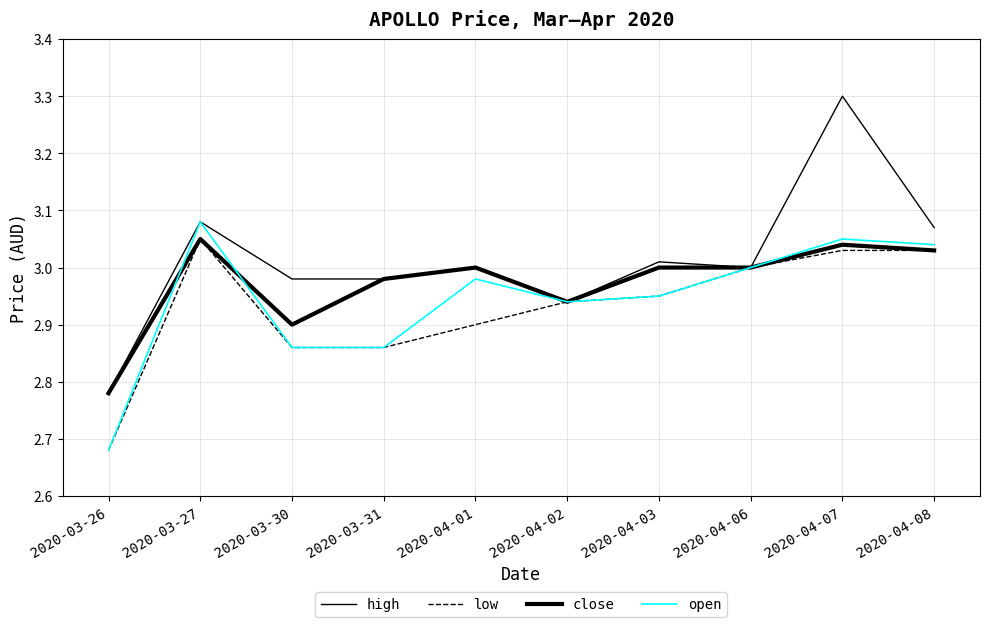

Is this an area chart (filled region under the line)?

No